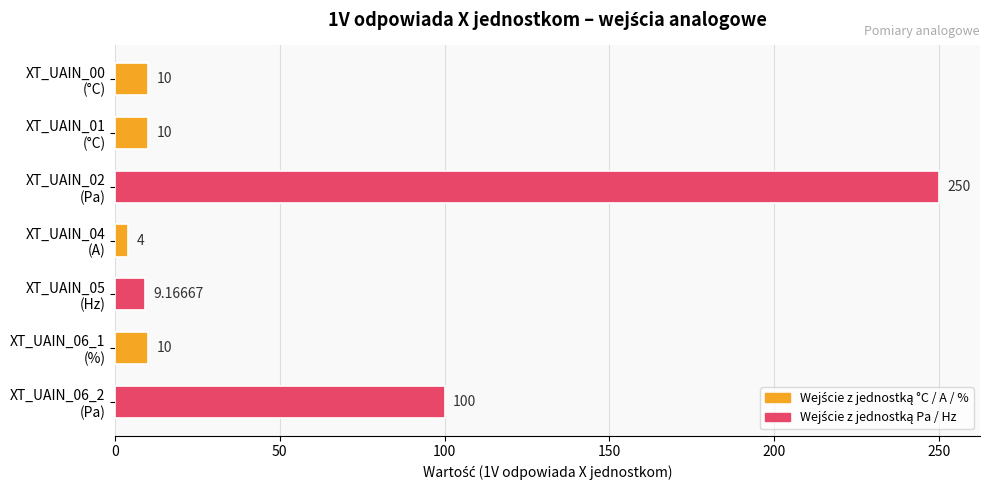

What is the difference between the second highest and minimum values?

96.0